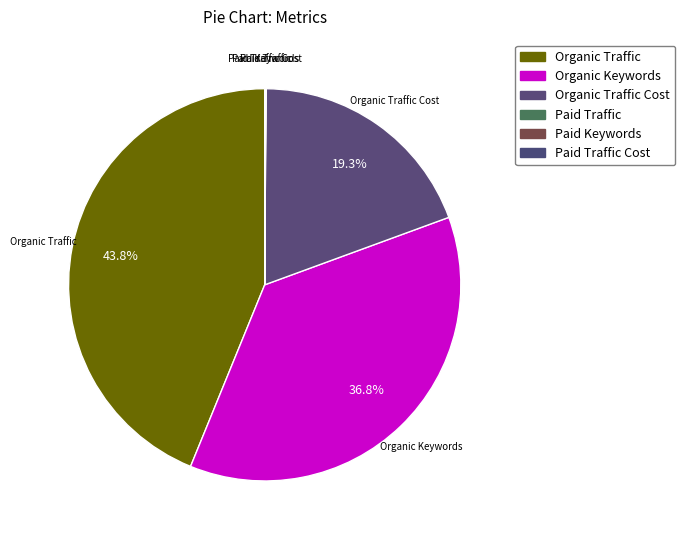

Rank the categories by value from highest to lowest.

Organic Traffic, Organic Keywords, Organic Traffic Cost, Paid Traffic Cost, Paid Traffic, Paid Keywords